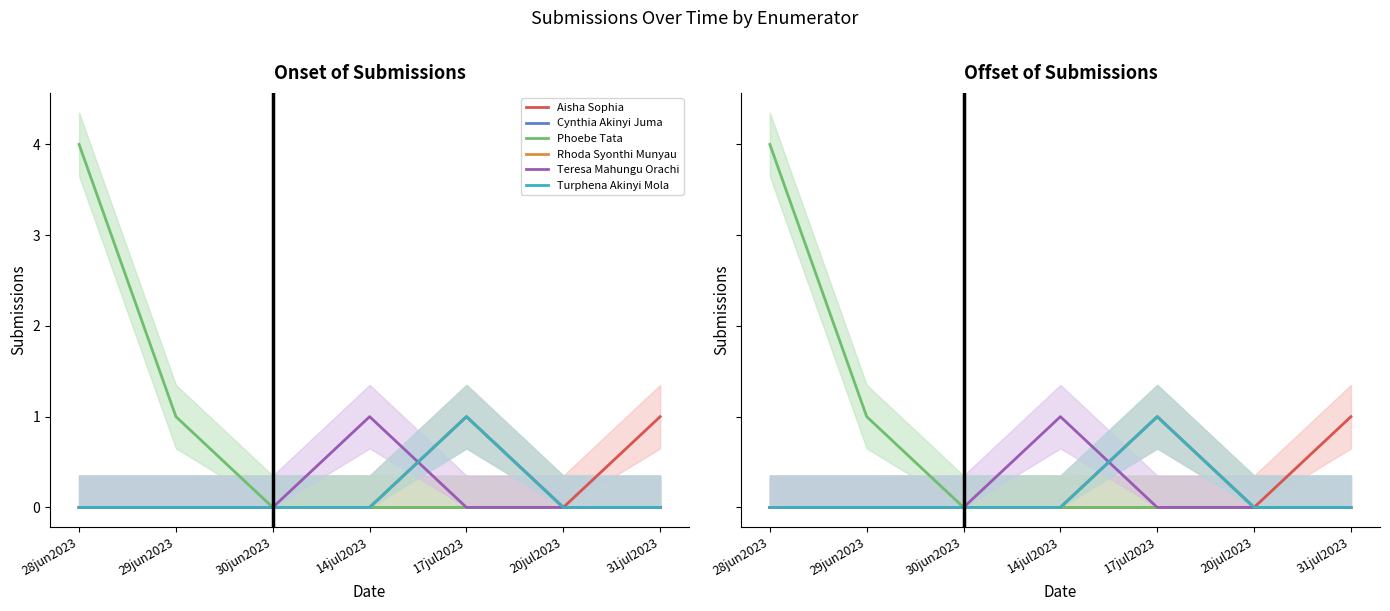

Which has a higher value, 29jun2023 or 17jul2023?

29jun2023